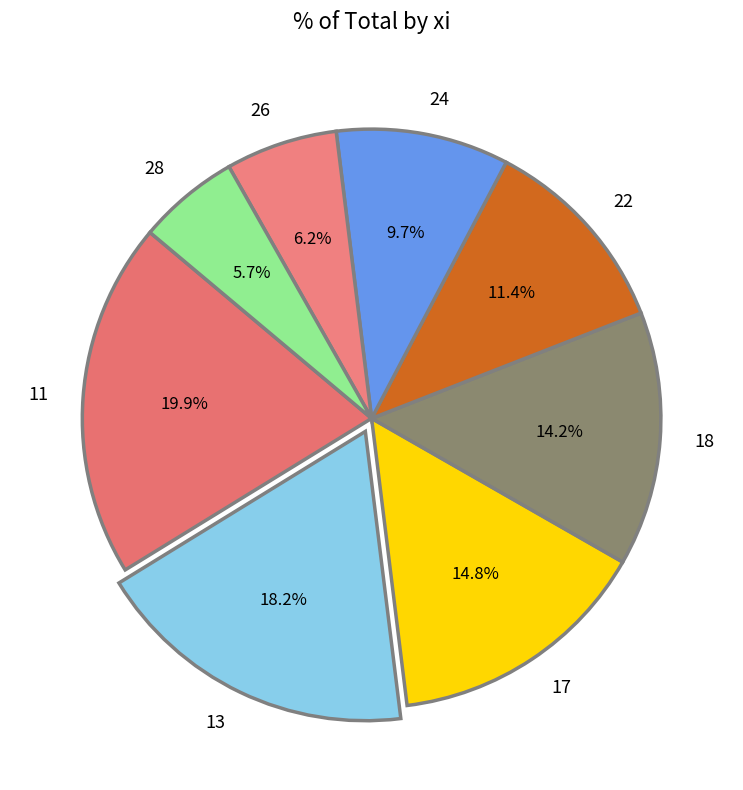

Count the number of slices in the pie.

8